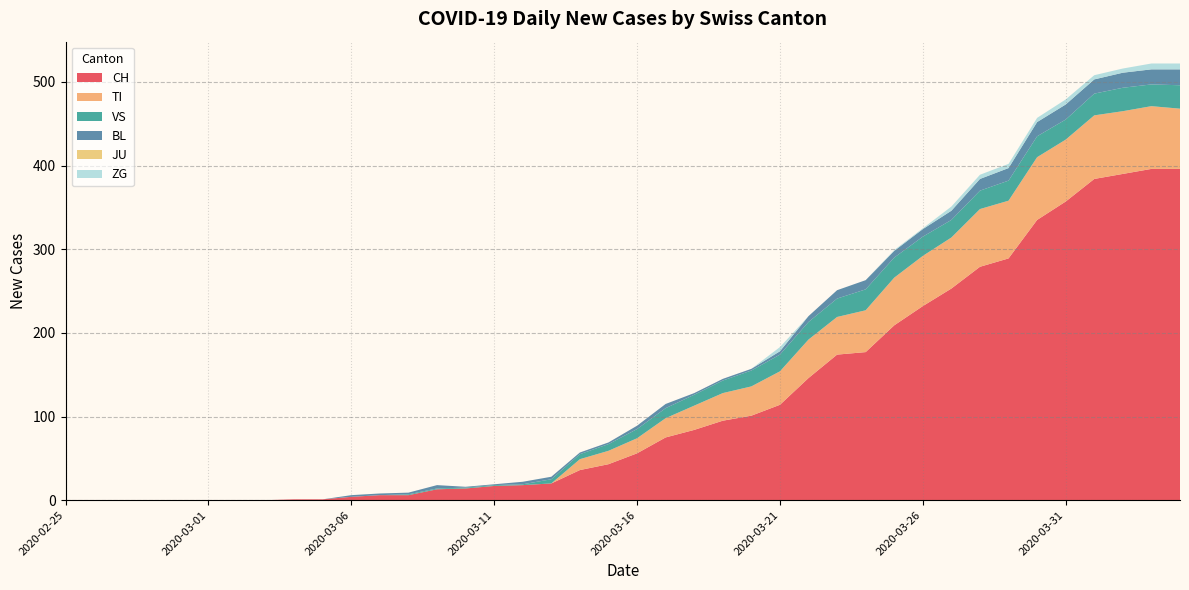

Reading left to right, what are all the values shown in this chart?

CH: 2020-02-25=0	2020-02-26=0	2020-02-27=0	2020-02-28=0	2020-02-29=0	2020-03-01=0	2020-03-02=0	2020-03-03=0	2020-03-04=1	2020-03-05=1	2020-03-06=4	2020-03-07=6	2020-03-08=6	2020-03-09=13	2020-03-10=14	2020-03-11=17	2020-03-12=18	2020-03-13=20	2020-03-14=36	2020-03-15=43	2020-03-16=56	2020-03-17=75	2020-03-18=84	2020-03-19=95	2020-03-20=101	2020-03-21=114	2020-03-22=146	2020-03-23=174	2020-03-24=177	2020-03-25=209	2020-03-26=232	2020-03-27=253	2020-03-28=279	2020-03-29=289	2020-03-30=335	2020-03-31=357	2020-04-01=384	2020-04-02=390	2020-04-03=396	2020-04-04=396
TI: 2020-02-25=0	2020-02-26=0	2020-02-27=0	2020-02-28=0	2020-02-29=0	2020-03-01=0	2020-03-02=0	2020-03-03=0	2020-03-04=0	2020-03-05=0	2020-03-06=0	2020-03-07=0	2020-03-08=0	2020-03-09=0	2020-03-10=0	2020-03-11=0	2020-03-12=0	2020-03-13=0	2020-03-14=13	2020-03-15=16	2020-03-16=18	2020-03-17=23	2020-03-18=29	2020-03-19=33	2020-03-20=35	2020-03-21=40	2020-03-22=46	2020-03-23=45	2020-03-24=50	2020-03-25=57	2020-03-26=60	2020-03-27=61	2020-03-28=69	2020-03-29=69	2020-03-30=75	2020-03-31=74	2020-04-01=76	2020-04-02=75	2020-04-03=75	2020-04-04=72
VS: 2020-02-25=0	2020-02-26=0	2020-02-27=0	2020-02-28=0	2020-02-29=0	2020-03-01=0	2020-03-02=0	2020-03-03=0	2020-03-04=0	2020-03-05=0	2020-03-06=0	2020-03-07=0	2020-03-08=1	2020-03-09=1	2020-03-10=1	2020-03-11=1	2020-03-12=1	2020-03-13=5	2020-03-14=6	2020-03-15=8	2020-03-16=11	2020-03-17=12	2020-03-18=13	2020-03-19=15	2020-03-20=19	2020-03-21=20	2020-03-22=21	2020-03-23=22	2020-03-24=25	2020-03-25=24	2020-03-26=23	2020-03-27=21	2020-03-28=22	2020-03-29=24	2020-03-30=25	2020-03-31=24	2020-04-01=26	2020-04-02=28	2020-04-03=26	2020-04-04=28
BL: 2020-02-25=0	2020-02-26=0	2020-02-27=0	2020-02-28=0	2020-02-29=0	2020-03-01=0	2020-03-02=0	2020-03-03=0	2020-03-04=0	2020-03-05=0	2020-03-06=2	2020-03-07=2	2020-03-08=2	2020-03-09=4	2020-03-10=1	2020-03-11=1	2020-03-12=3	2020-03-13=3	2020-03-14=2	2020-03-15=2	2020-03-16=4	2020-03-17=5	2020-03-18=2	2020-03-19=2	2020-03-20=2	2020-03-21=4	2020-03-22=7	2020-03-23=10	2020-03-24=11	2020-03-25=8	2020-03-26=9	2020-03-27=11	2020-03-28=14	2020-03-29=15	2020-03-30=17	2020-03-31=18	2020-04-01=17	2020-04-02=18	2020-04-03=18	2020-04-04=19
JU: 2020-02-25=0	2020-02-26=0	2020-02-27=0	2020-02-28=0	2020-02-29=0	2020-03-01=0	2020-03-02=0	2020-03-03=0	2020-03-04=0	2020-03-05=0	2020-03-06=0	2020-03-07=0	2020-03-08=0	2020-03-09=0	2020-03-10=0	2020-03-11=0	2020-03-12=0	2020-03-13=0	2020-03-14=0	2020-03-15=0	2020-03-16=0	2020-03-17=0	2020-03-18=0	2020-03-19=0	2020-03-20=0	2020-03-21=0	2020-03-22=0	2020-03-23=0	2020-03-24=0	2020-03-25=0	2020-03-26=0	2020-03-27=0	2020-03-28=0	2020-03-29=0	2020-03-30=0	2020-03-31=0	2020-04-01=0	2020-04-02=0	2020-04-03=0	2020-04-04=0
ZG: 2020-02-25=0	2020-02-26=0	2020-02-27=0	2020-02-28=0	2020-02-29=0	2020-03-01=0	2020-03-02=0	2020-03-03=0	2020-03-04=0	2020-03-05=0	2020-03-06=0	2020-03-07=0	2020-03-08=0	2020-03-09=0	2020-03-10=0	2020-03-11=0	2020-03-12=0	2020-03-13=0	2020-03-14=0	2020-03-15=0	2020-03-16=0	2020-03-17=0	2020-03-18=0	2020-03-19=0	2020-03-20=0	2020-03-21=5	2020-03-22=0	2020-03-23=0	2020-03-24=0	2020-03-25=1	2020-03-26=1	2020-03-27=5	2020-03-28=5	2020-03-29=5	2020-03-30=5	2020-03-31=6	2020-04-01=5	2020-04-02=5	2020-04-03=7	2020-04-04=7